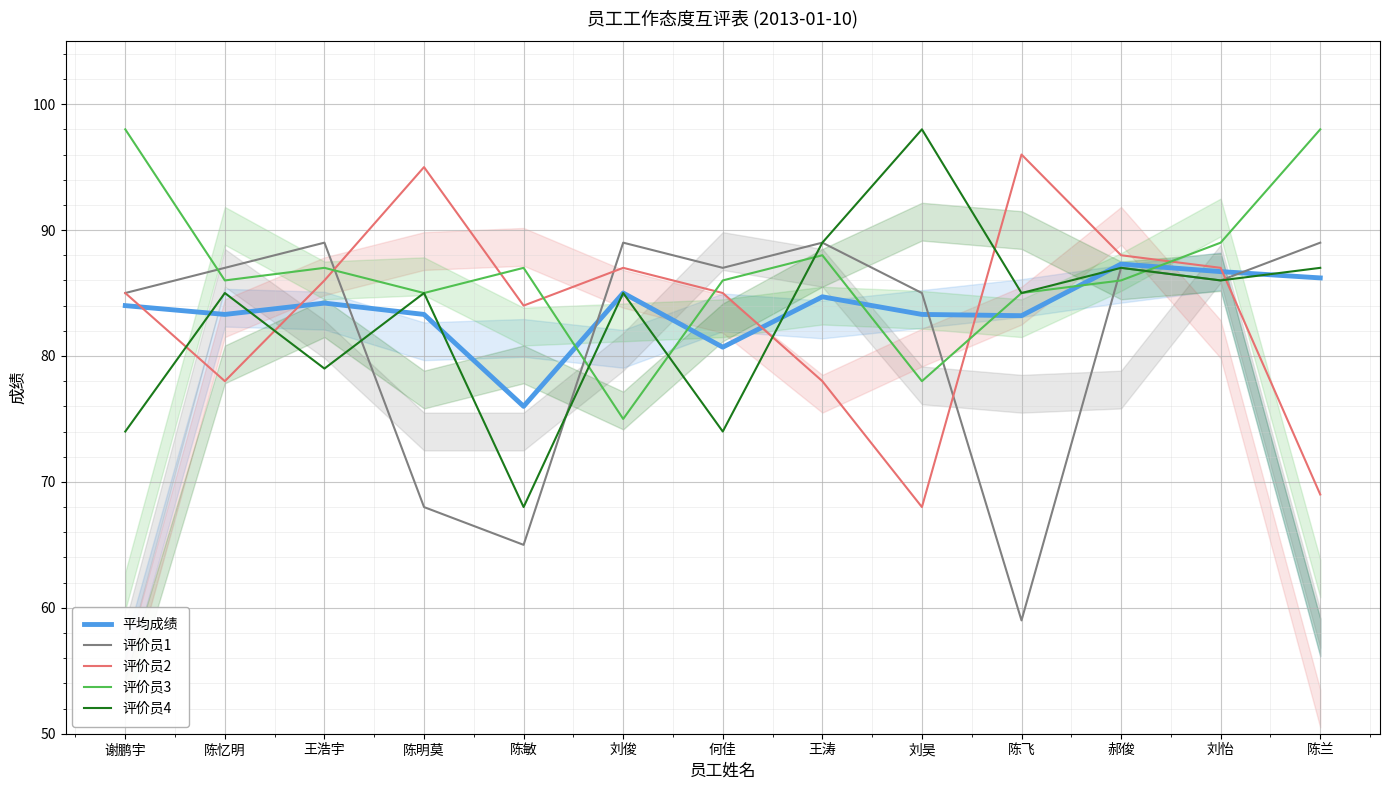

Between 王浩宇 and 陈兰, which is larger?

陈兰